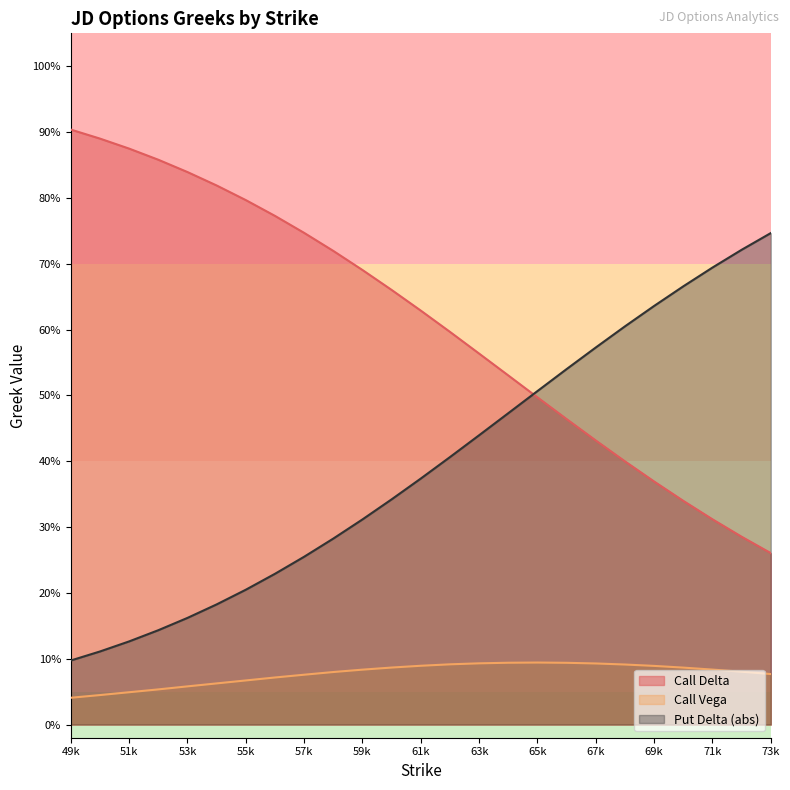

Does the chart display data point markers on the line(s)?

No